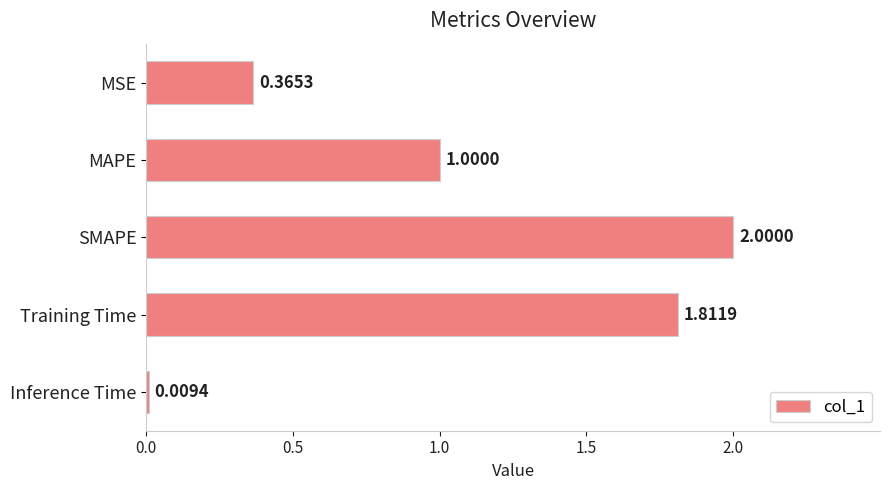

Are the bars horizontal?

Yes